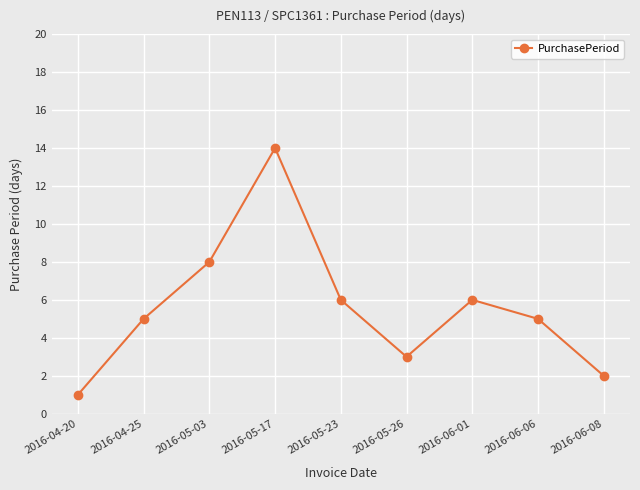

True or false: the data has more than 0 interior local peaks.

True